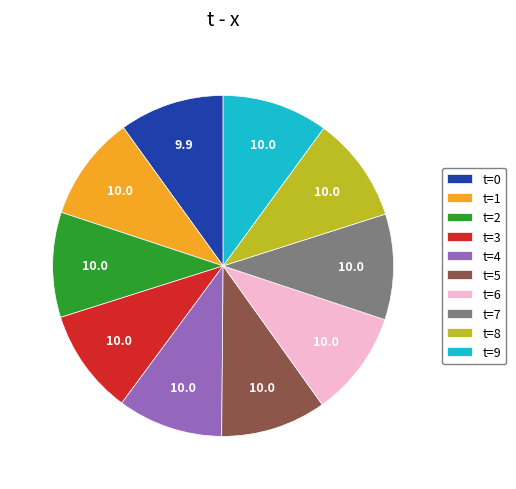

What is the ratio of the value at t=2 to the value at t=7?

1.0